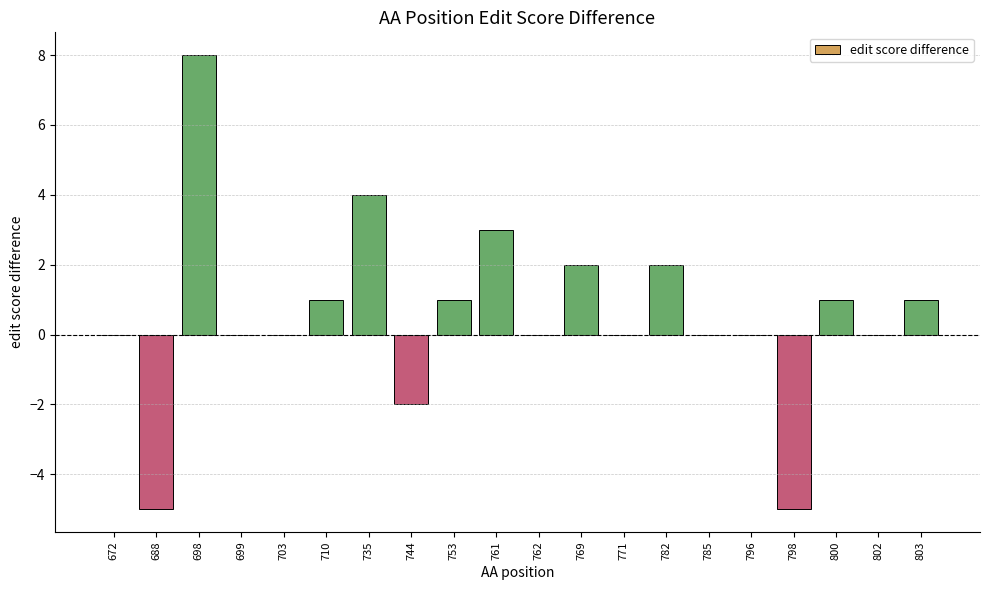

True or false: the data shows 0 at 672.

True